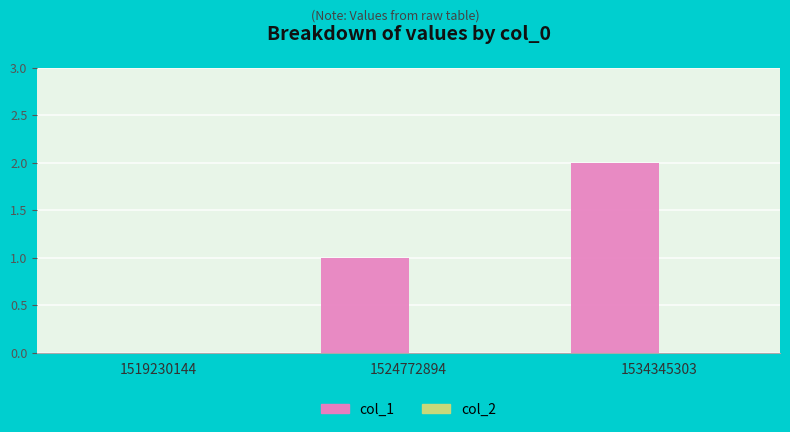

True or false: the data shows 1 at 1534345303.

False